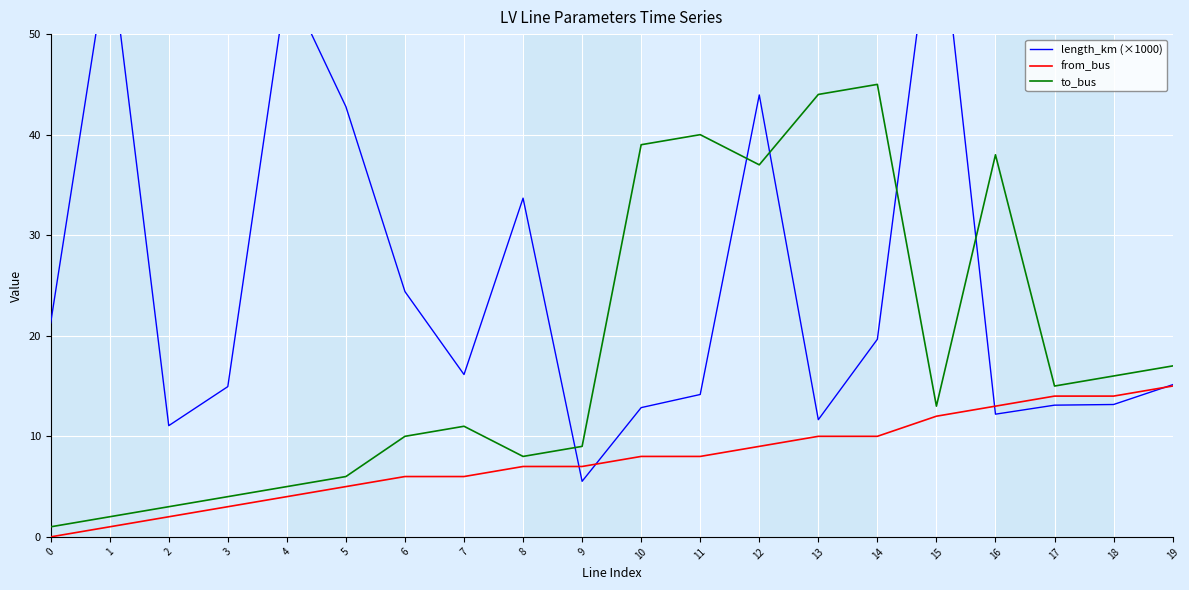

What is the difference between the maximum and minimum values in the from_bus series?

15